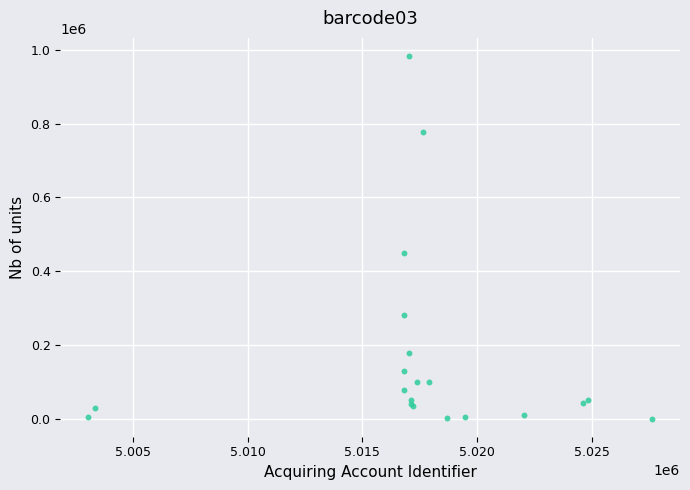

What Y value in the scatter plot is closest to 491500?

450000